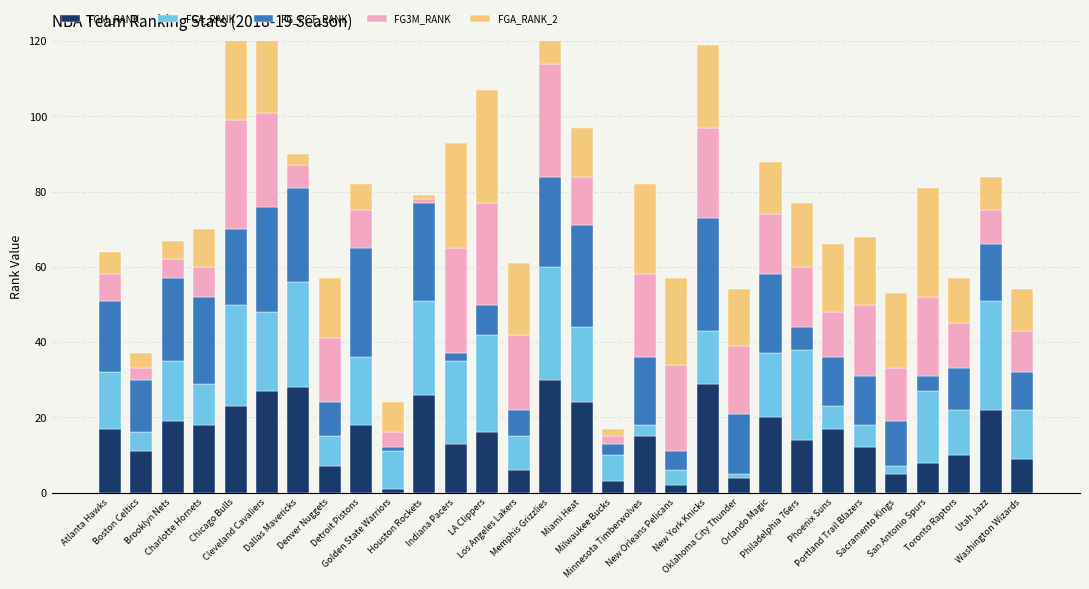

What position from the right is New York Knicks?

11